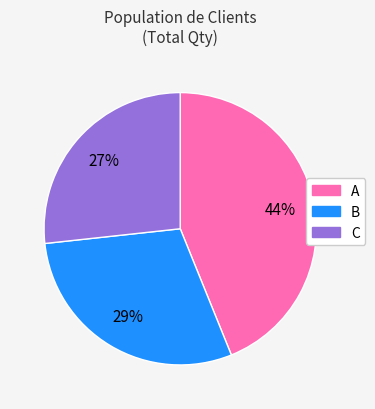

To the nearest percent, what percentage of the pie is B?

29%